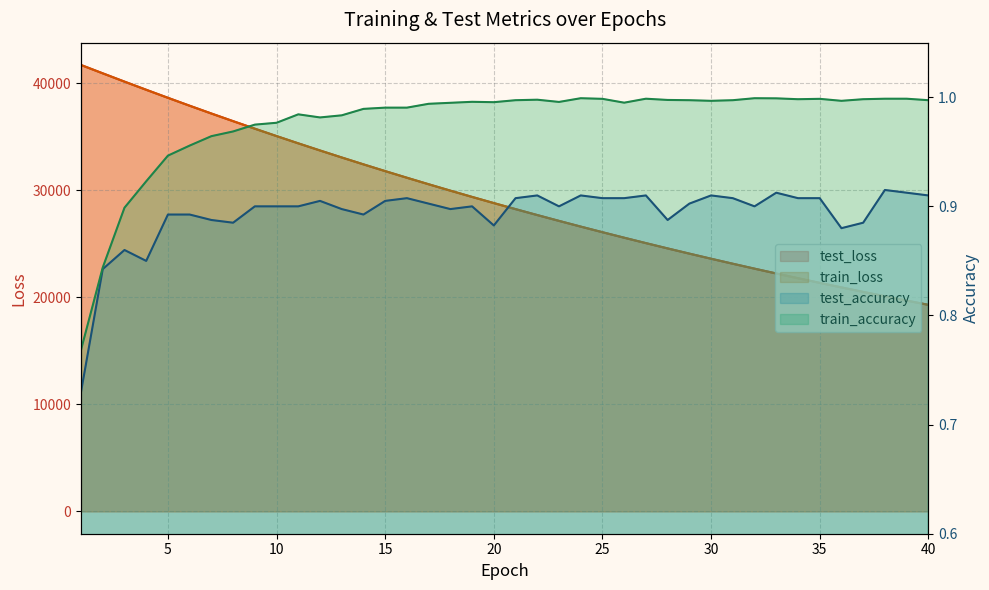

Which has a higher value, 12 or 13?

12